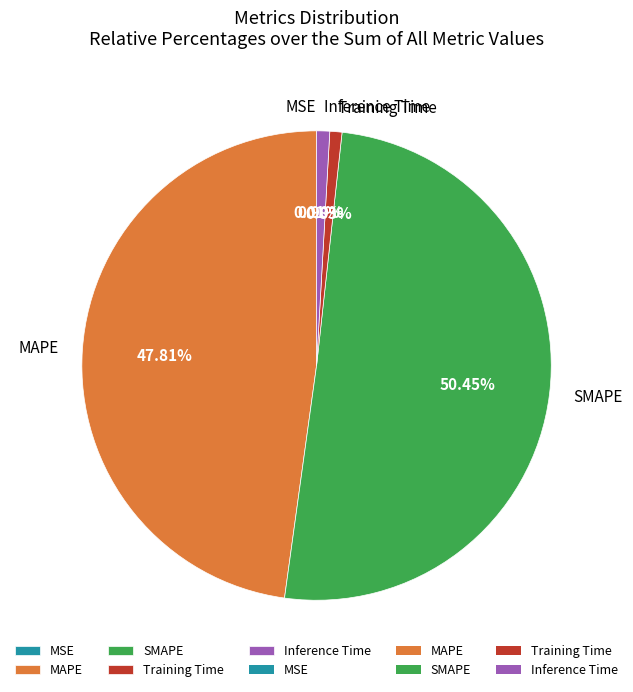

Which slice is the largest?

SMAPE